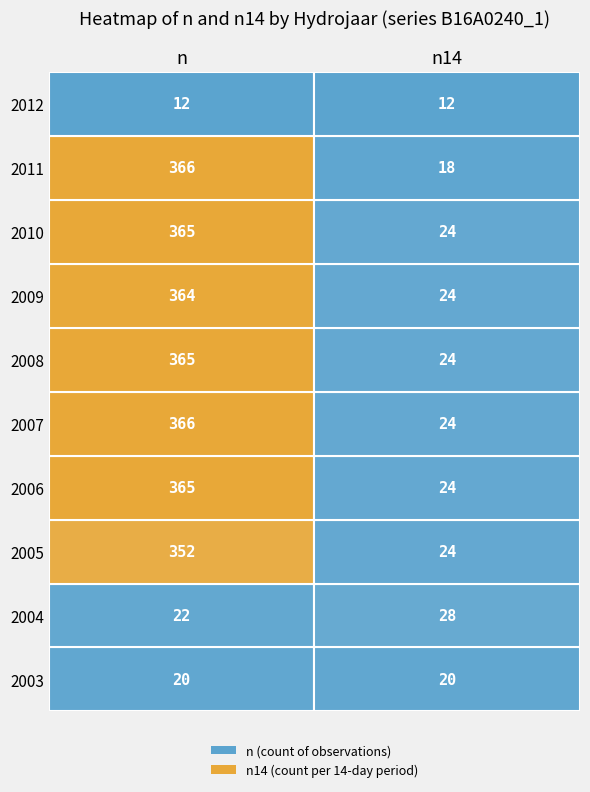

What is the lowest value of the 2012 series?

12